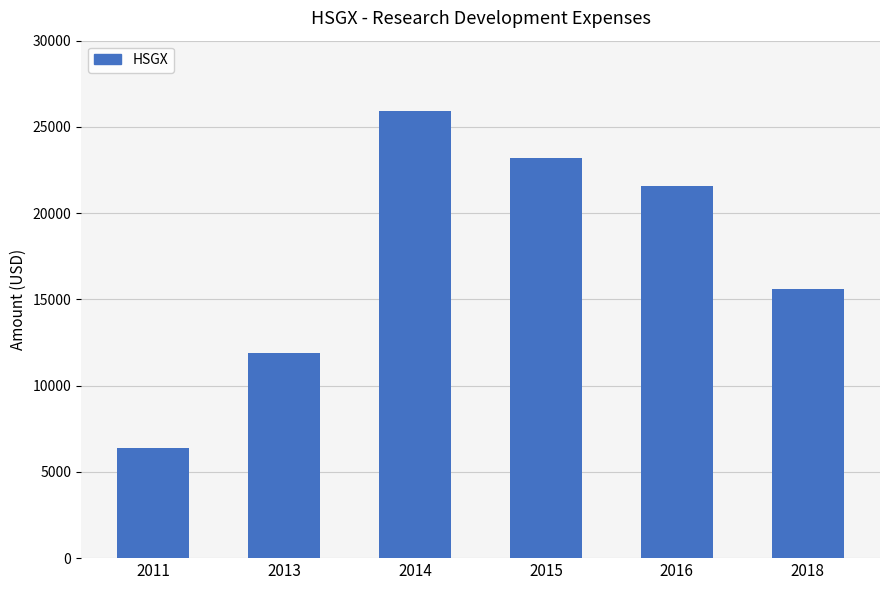

List the labels in order of value, largest first.

2014, 2015, 2016, 2018, 2013, 2011